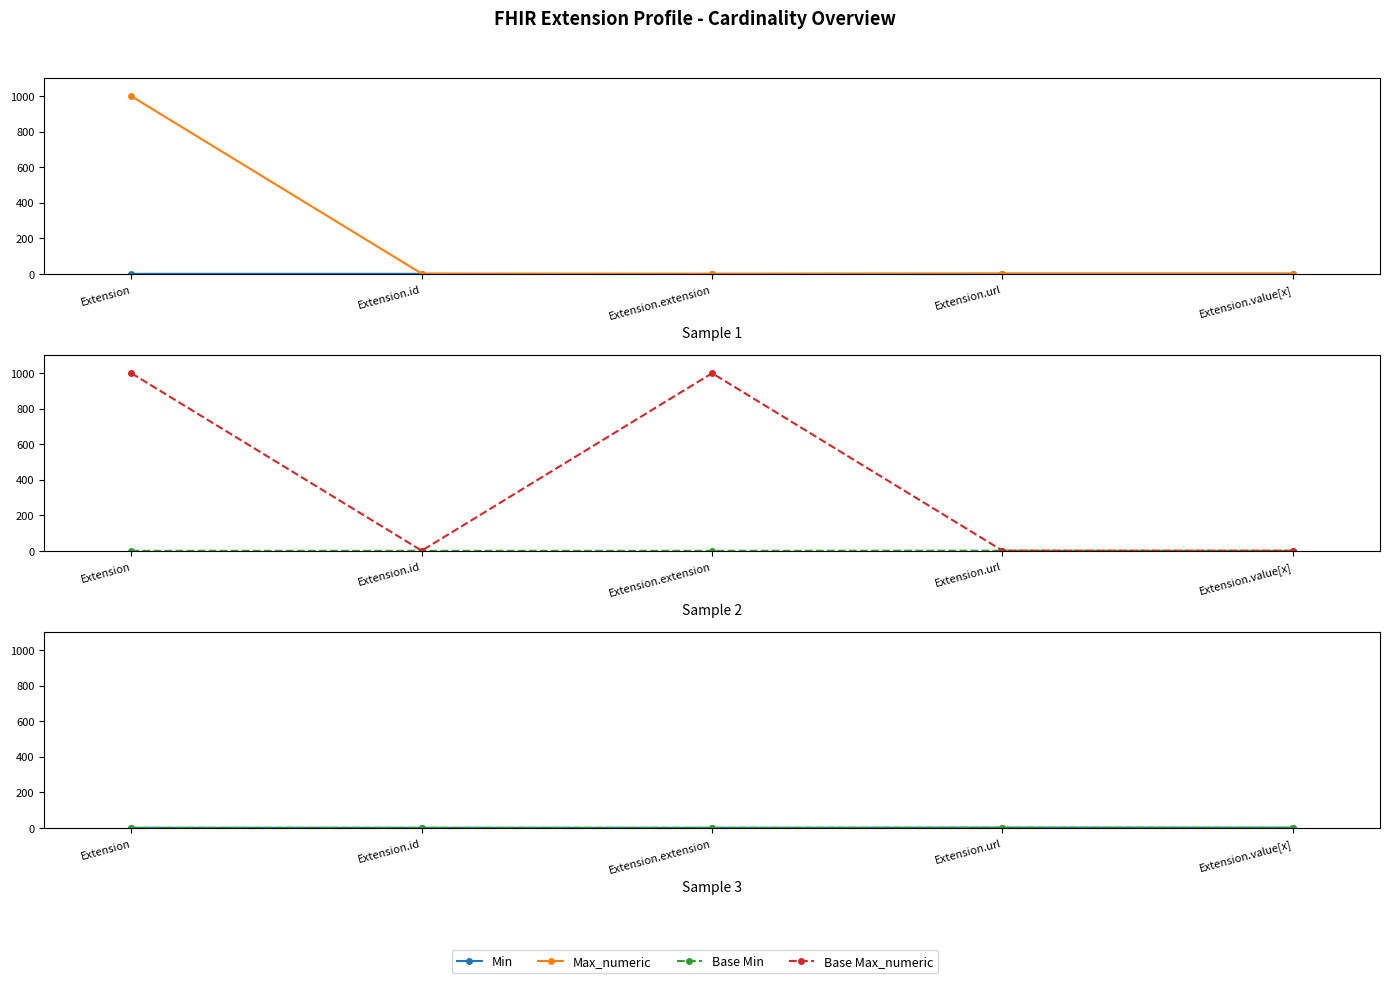

Count the number of categories in the chart.

5